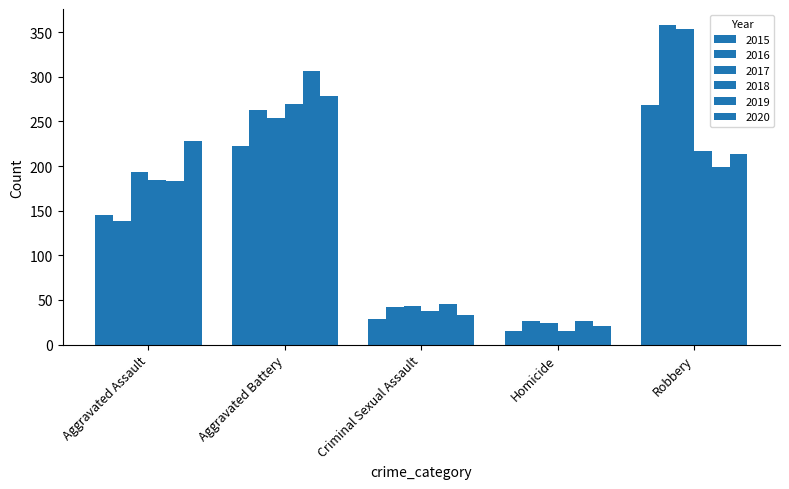

How many values in the 2017 series are below 193?

2